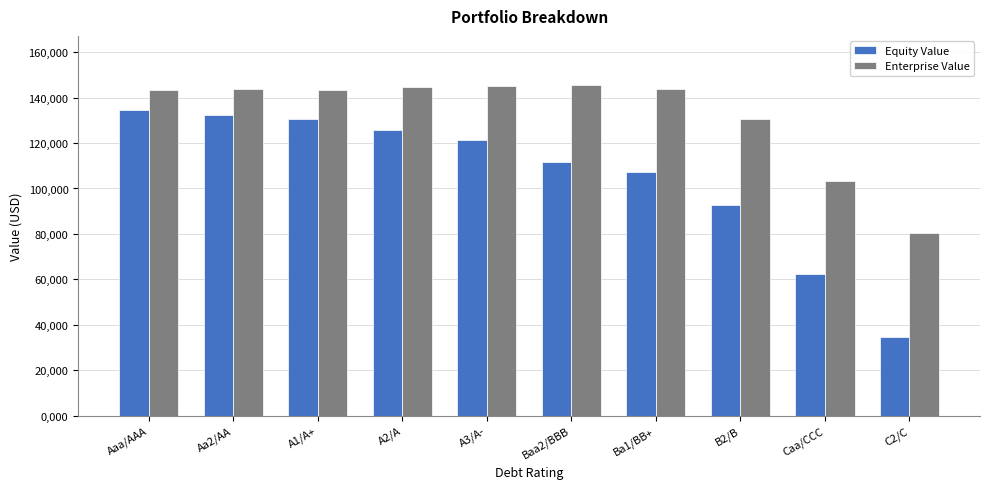

Which series has the largest range (max minus min)?

Equity Value